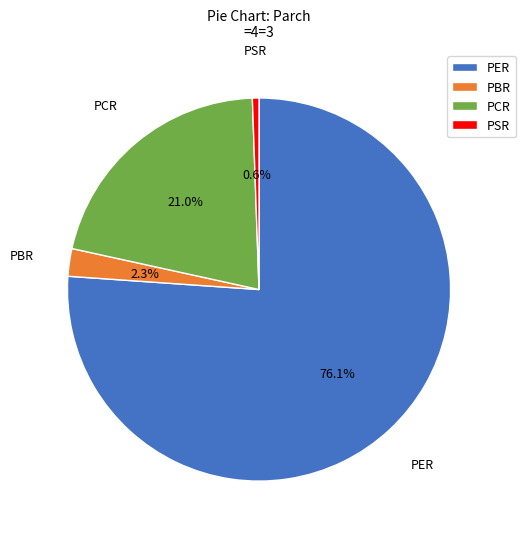

Which slice is the largest?

PER